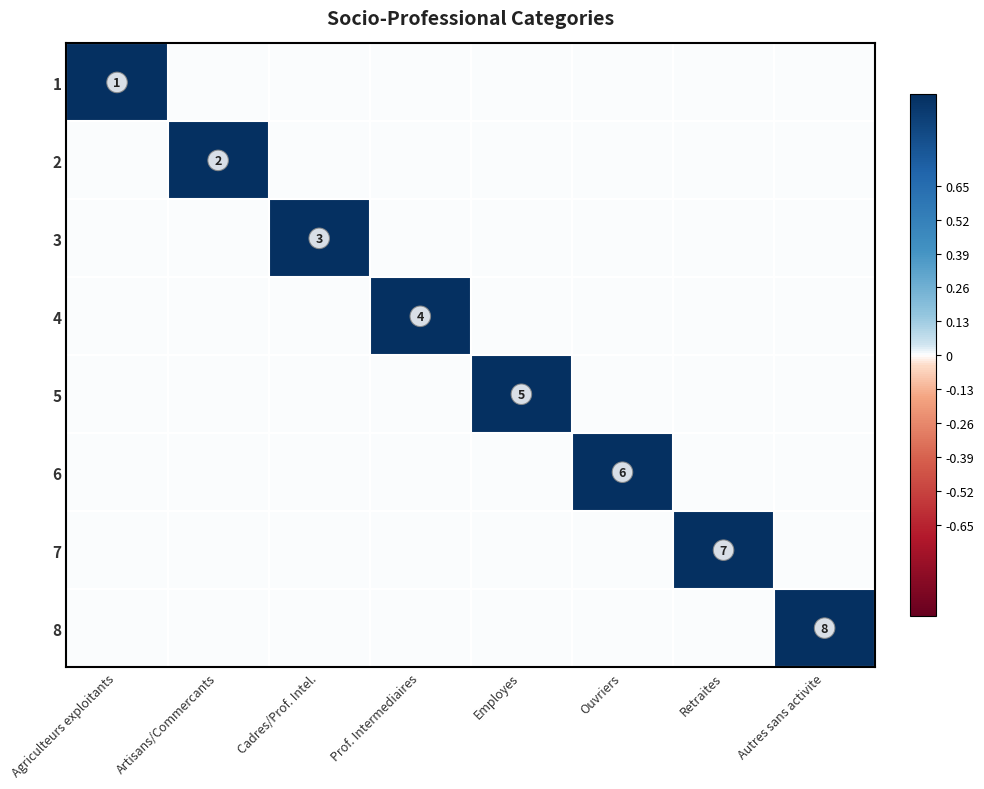

True or false: 6 has a value of 6 at Ouvriers.

True